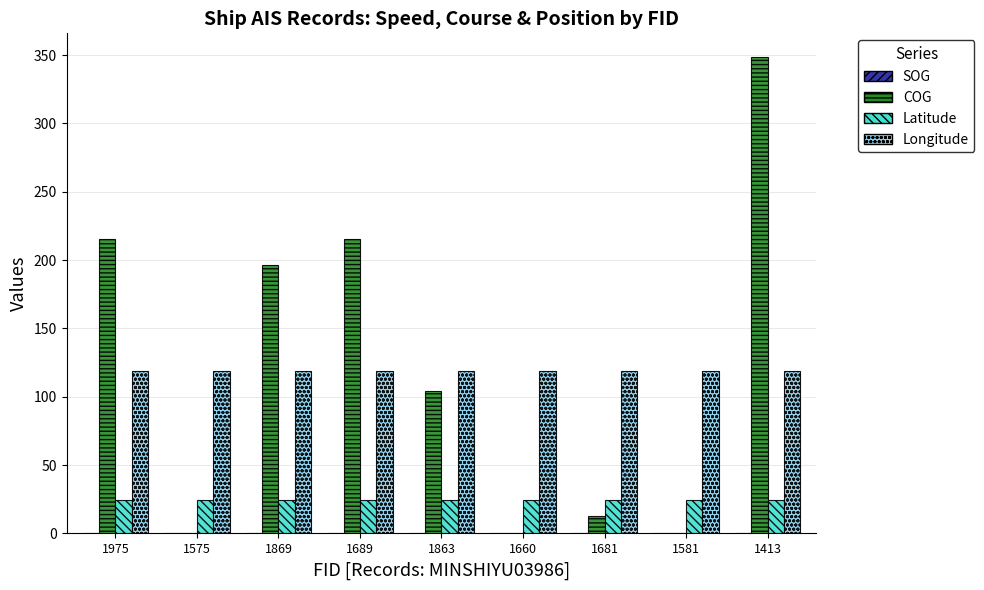

What is the sum of all Longitude values?

1068.1